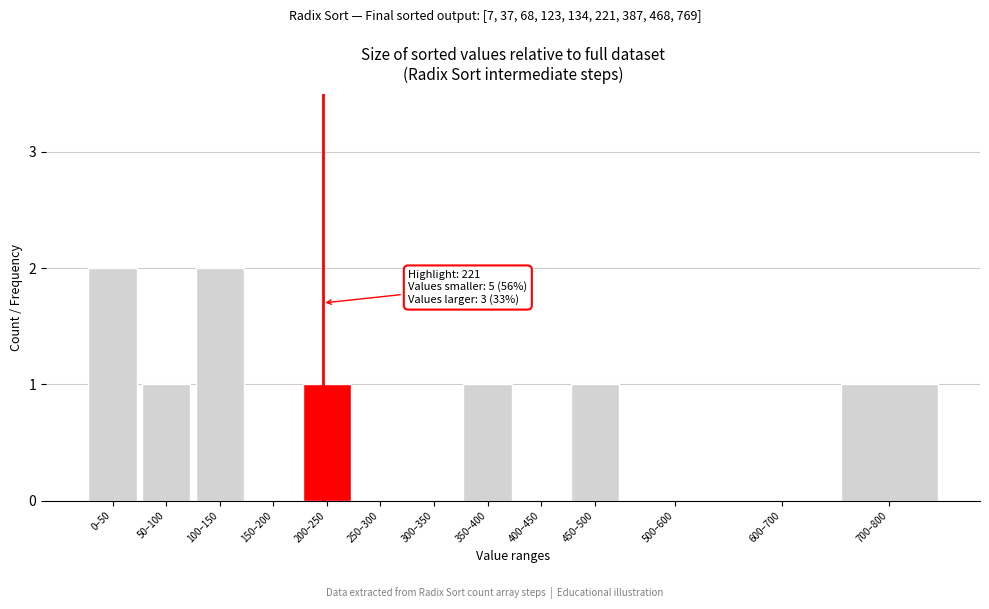

Reading right to left, transcribe all the data shown in this chart.

700–800=1	600–700=0	500–600=0	450–500=1	400–450=0	350–400=1	300–350=0	250–300=0	200–250=1	150–200=0	100–150=2	50–100=1	0–50=2